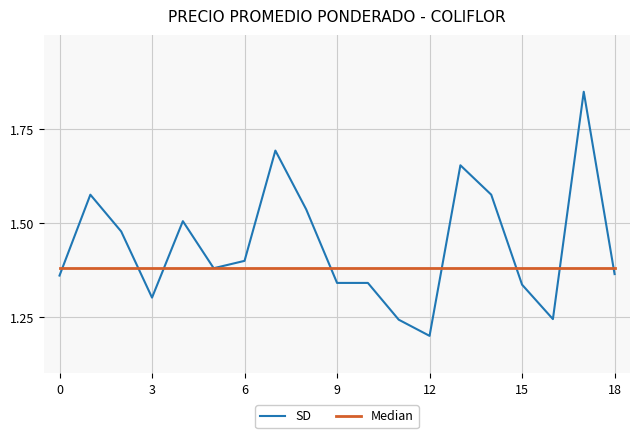

How many categories are shown in the chart?

19